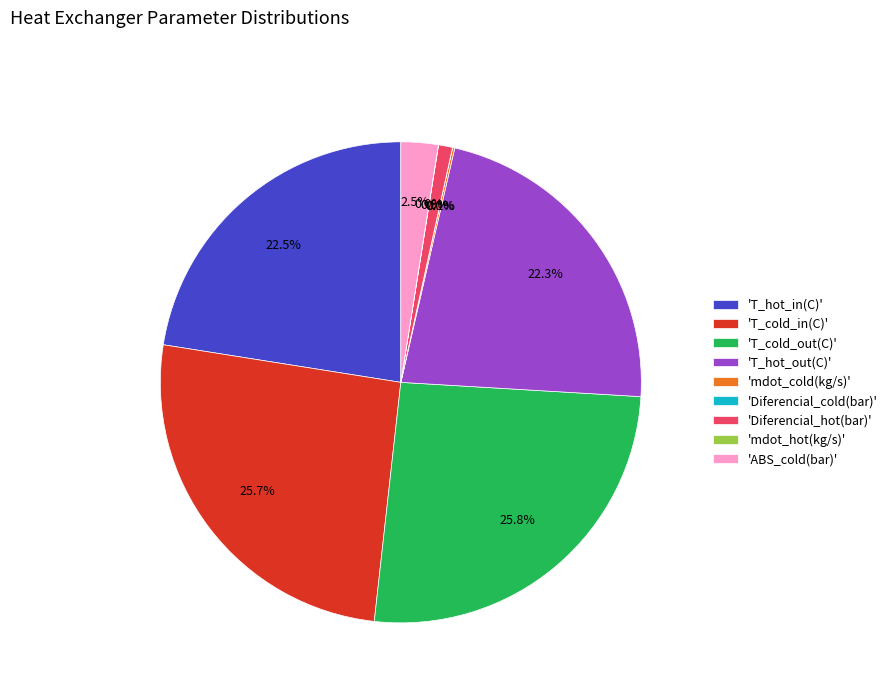

What portion of the pie excludes 'T_hot_in(C)'?

77.5%